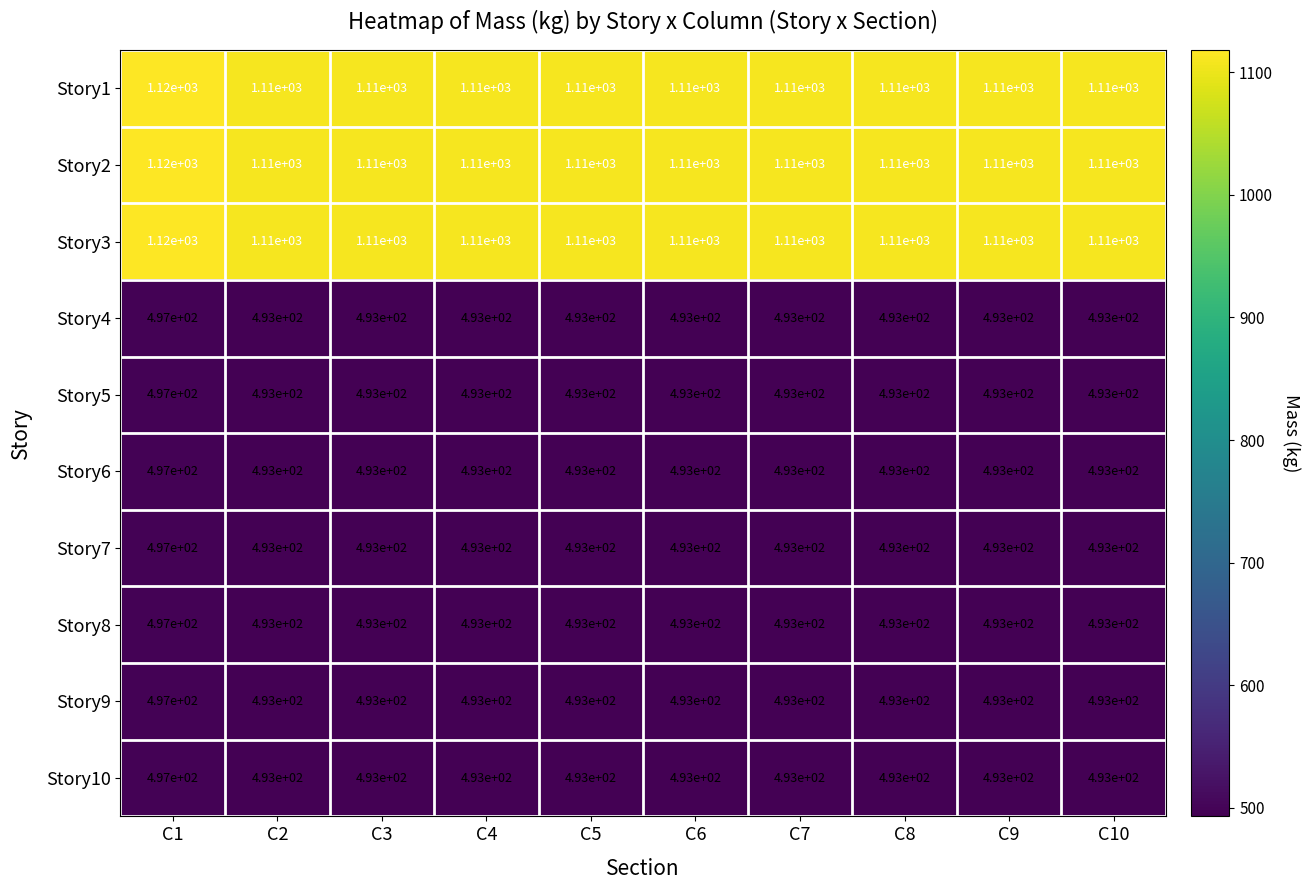

At how many categories does at least one series exceed 533?

10